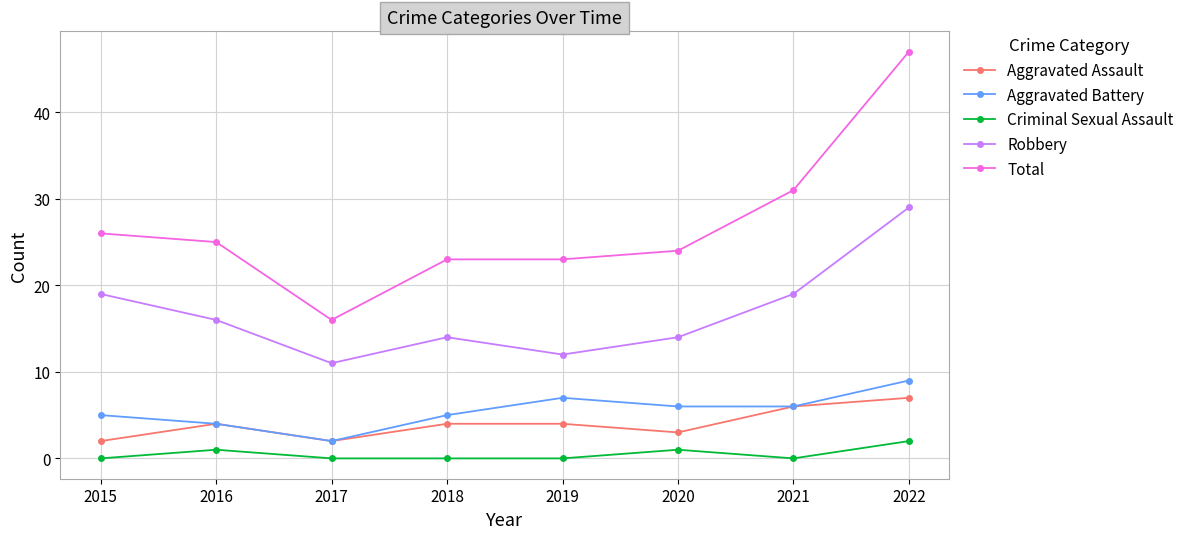

At 2018, list the series in order from largest to smallest.

Total, Robbery, Aggravated Battery, Aggravated Assault, Criminal Sexual Assault